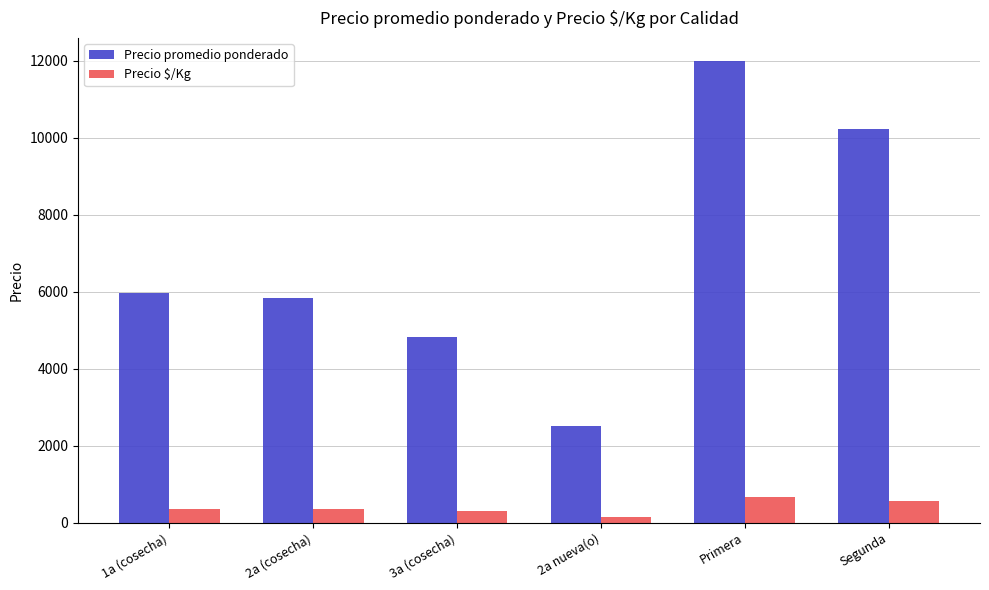

What position from the right is 1a (cosecha)?

6